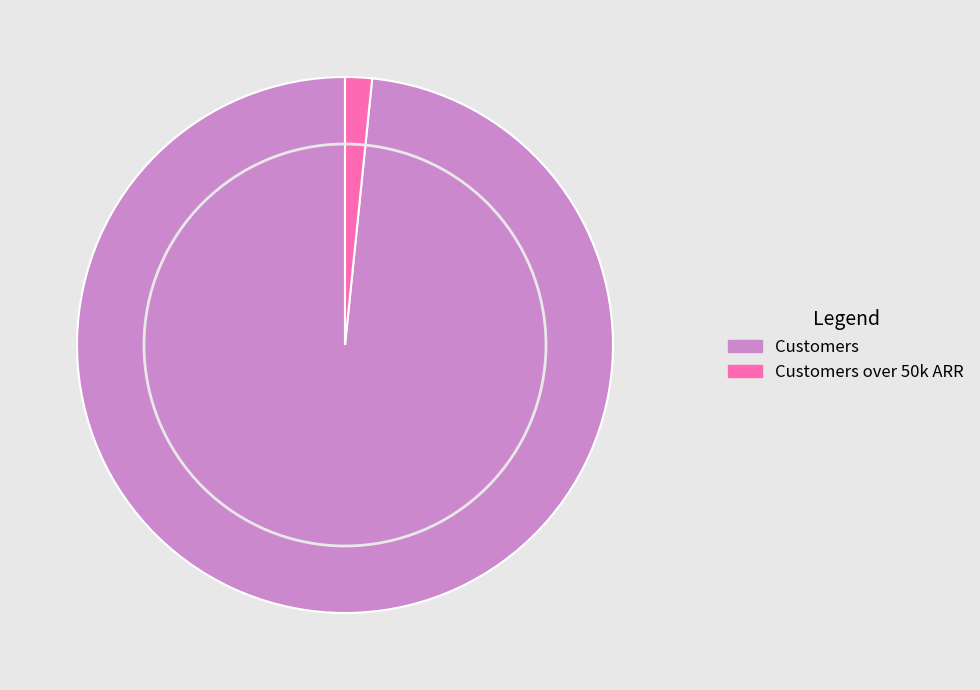

Between Customers and Customers over 50k ARR, which is larger?

Customers